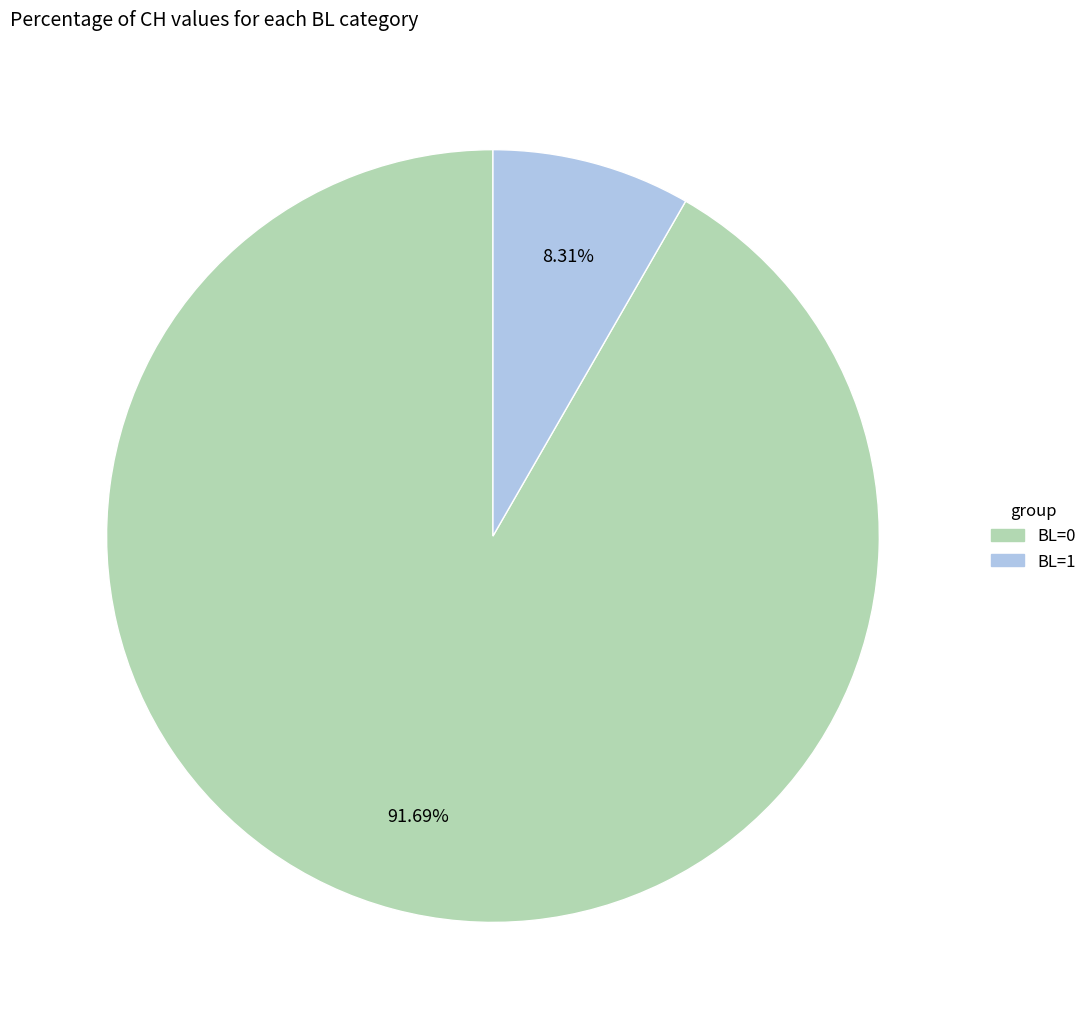

Is there any slice that represents more than half of the pie?

Yes